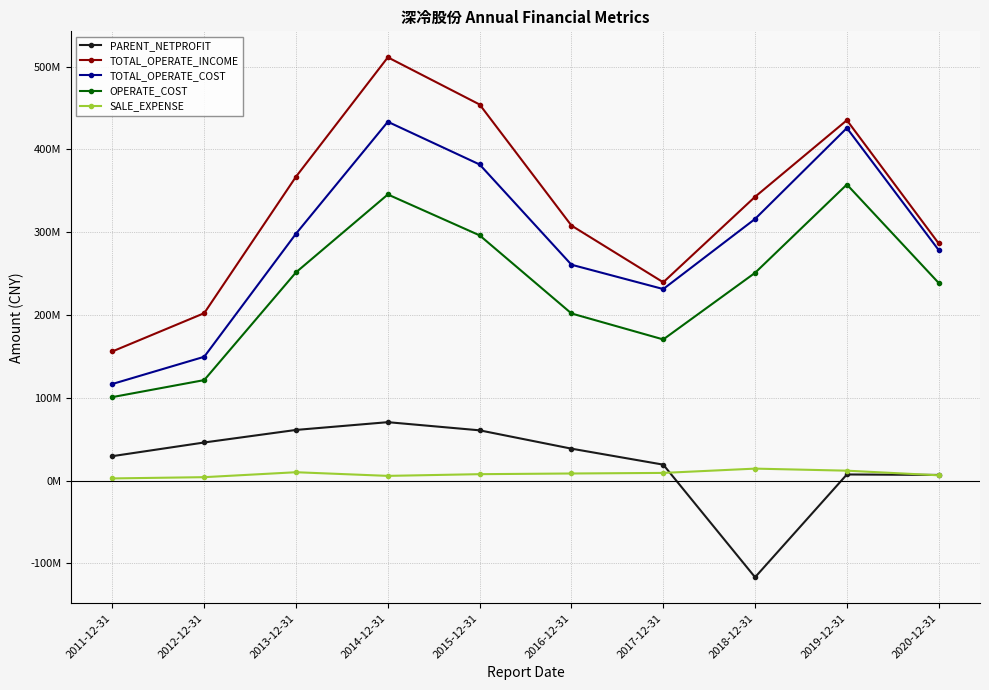

At which label does SALE_EXPENSE first exceed 8597448?

2013-12-31